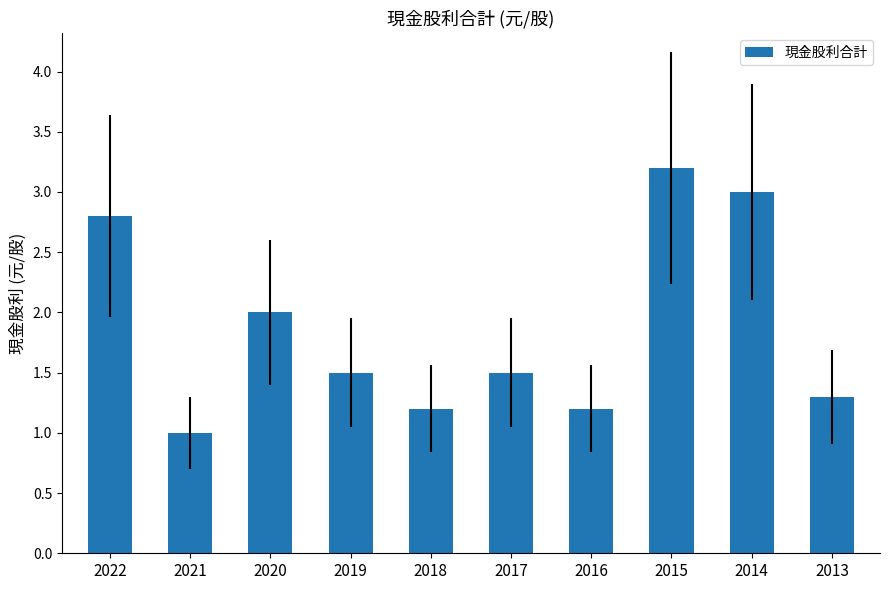

What is the difference between the values at 2015 and 2022?

0.4